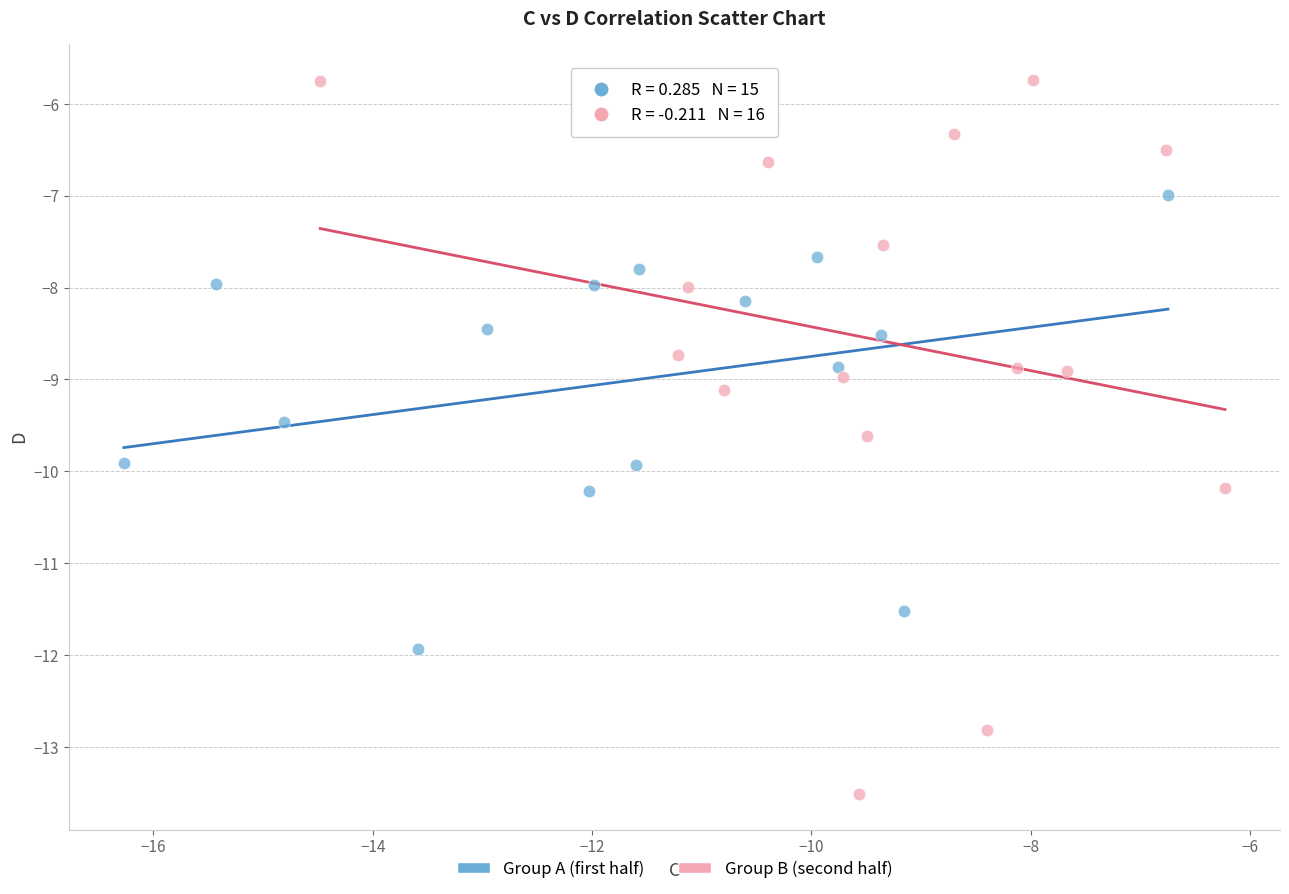

Which series has the widest spread of Y values?

Group B (second half)